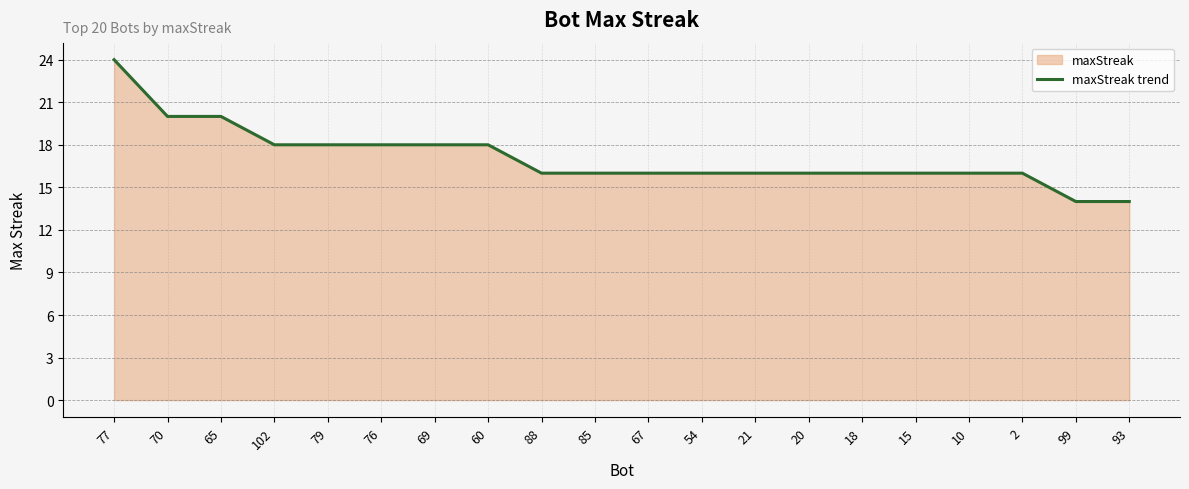

Count the values in the range 16 to 18.

15